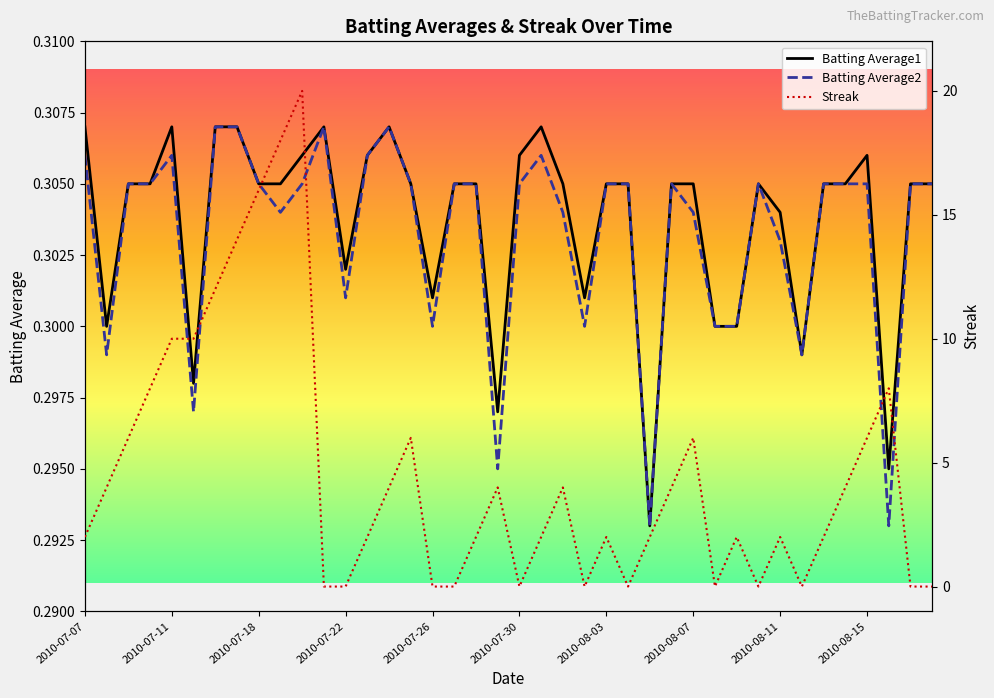

What are all the series names shown in the legend?

Batting Average1, Batting Average2, Streak